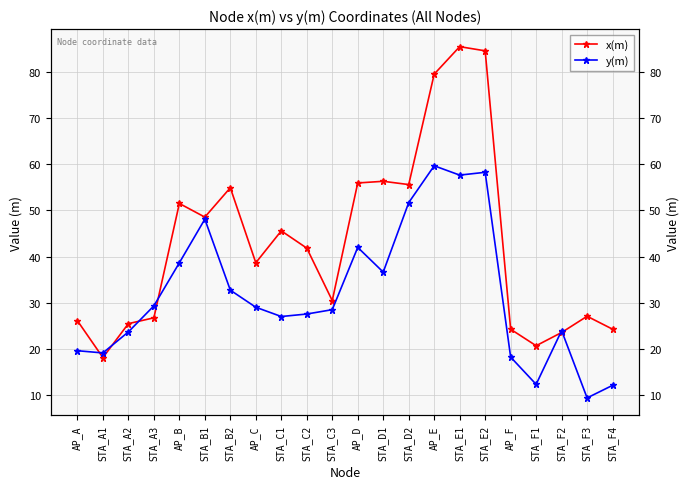

Where do x(m) and y(m) first cross each other?

AP_A and STA_A1